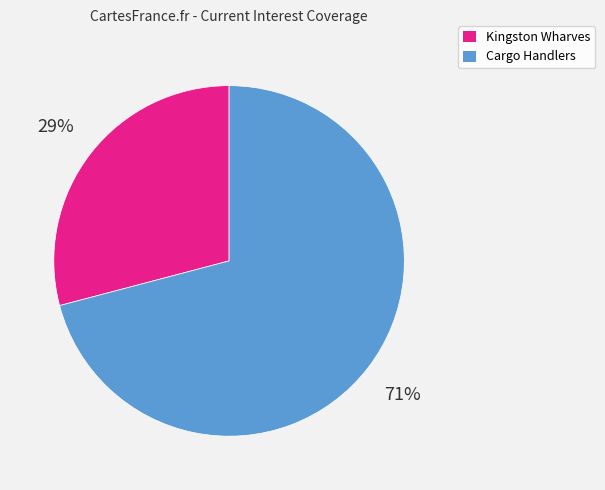

Is the sum of Kingston Wharves and Cargo Handlers greater than half?

Yes